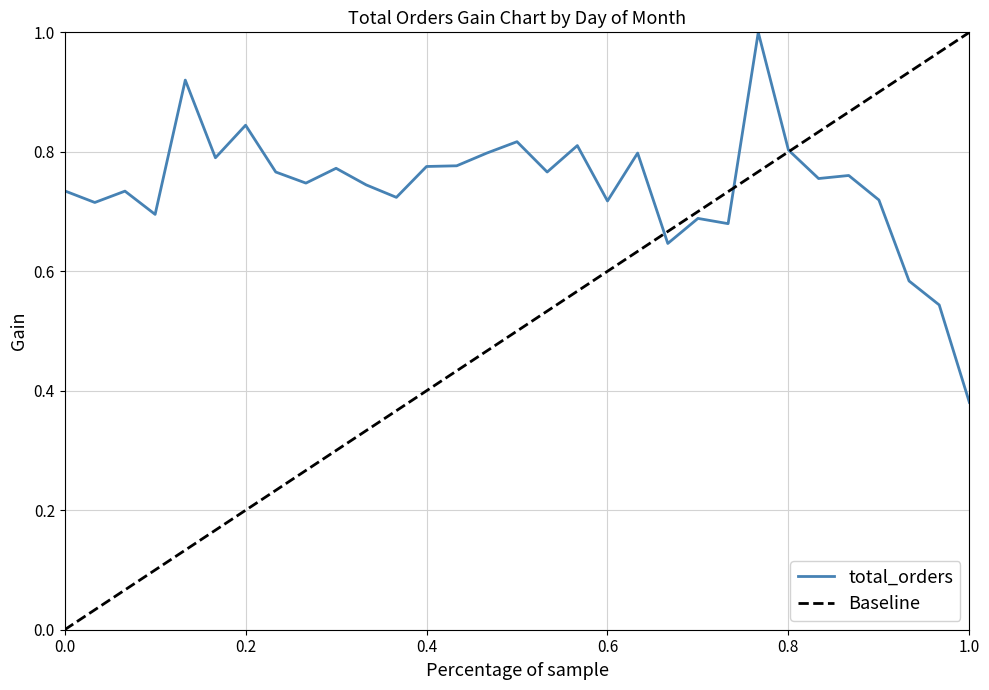

What is the sum of all values?

23.0